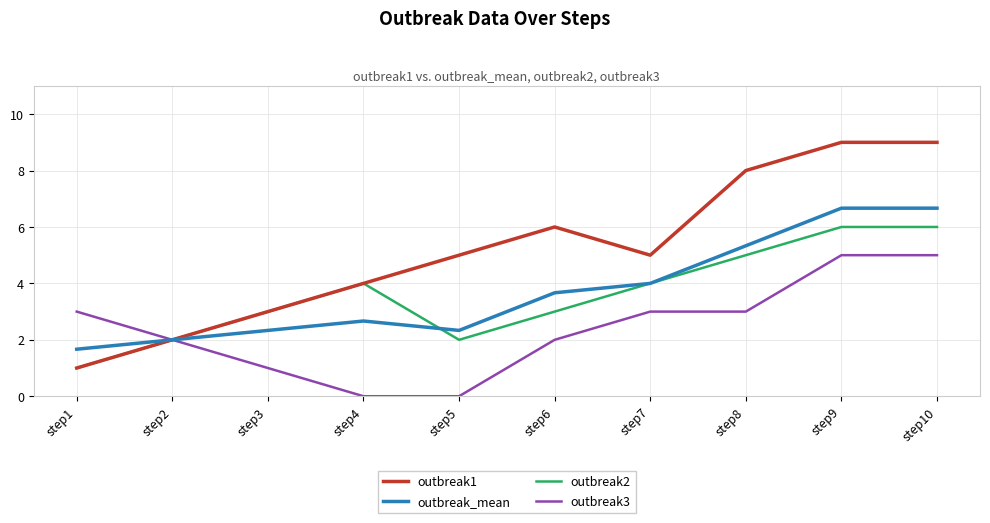

At which label does outbreak_mean first exceed 3?

step6